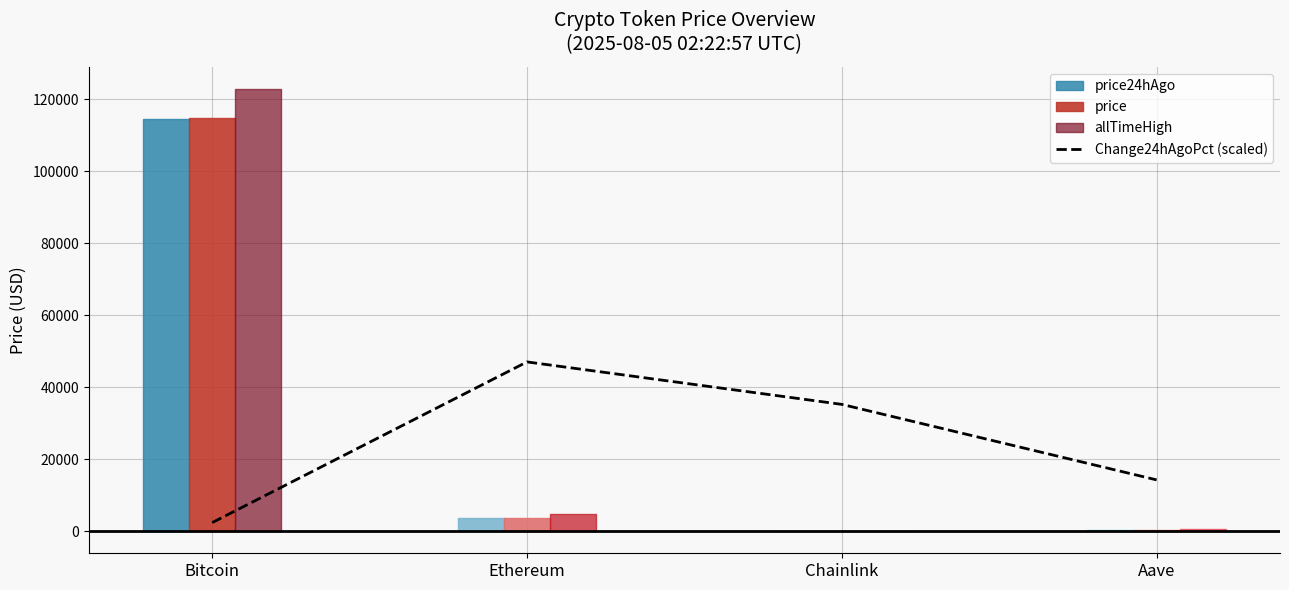

What is the smallest value displayed?

2380.0